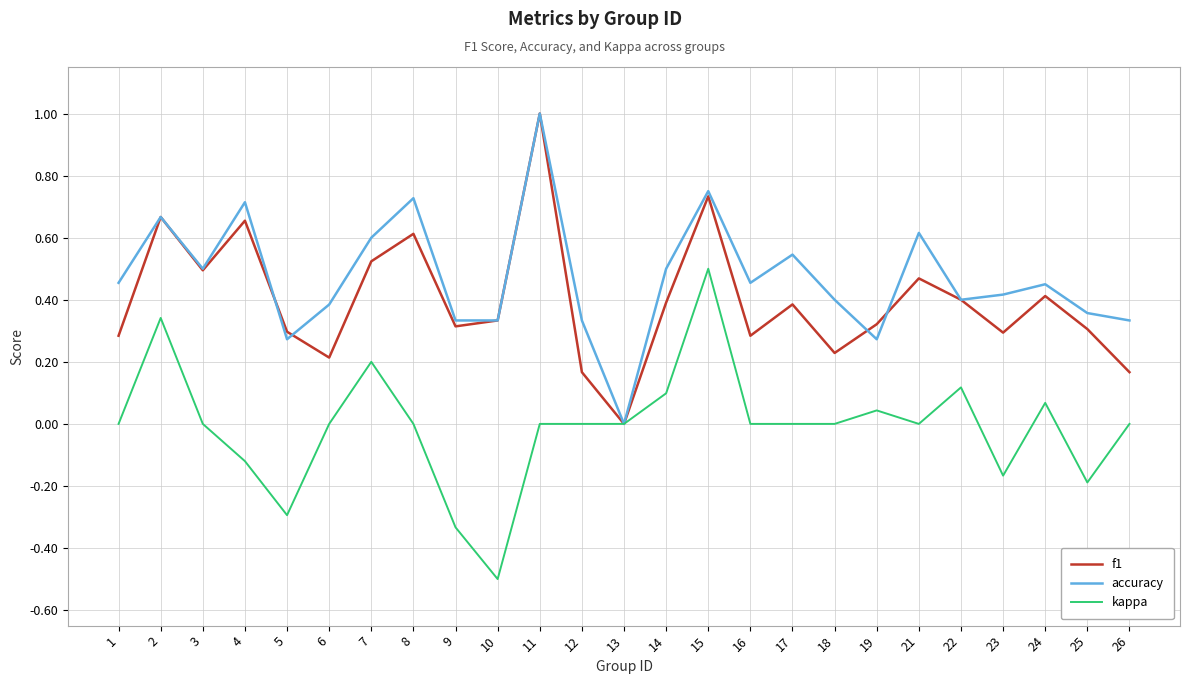

Which series changed the most between 5 and 14?

kappa